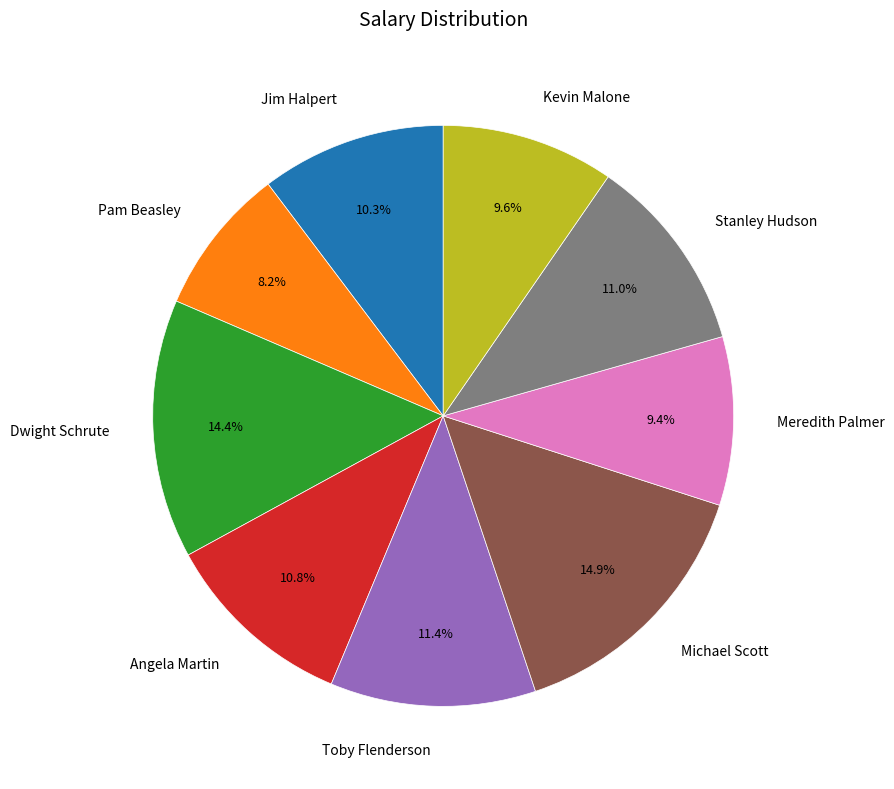

How many slices are in this pie chart?

9